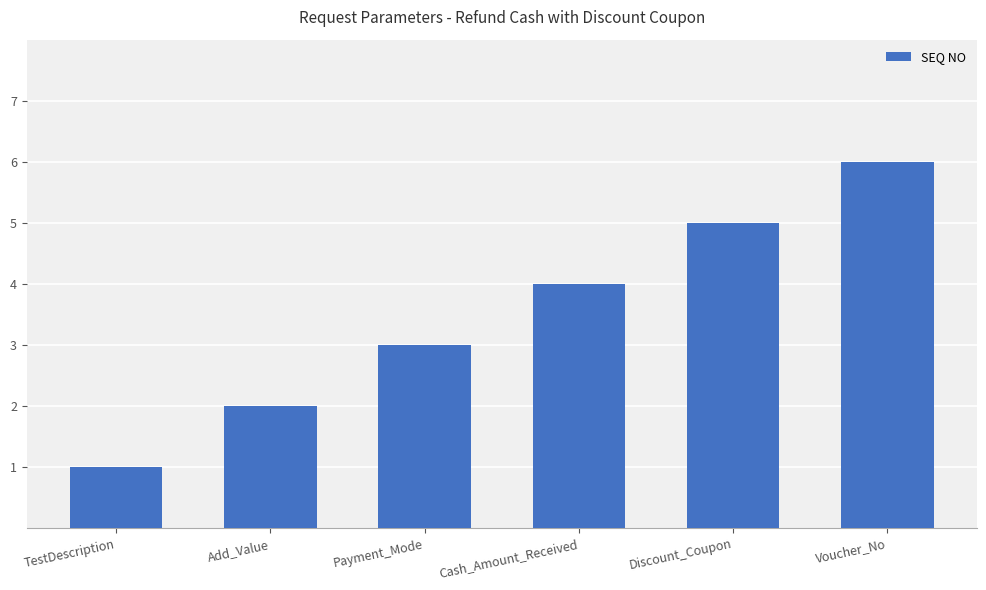

What is the difference between the values at TestDescription and Add_Value?

1